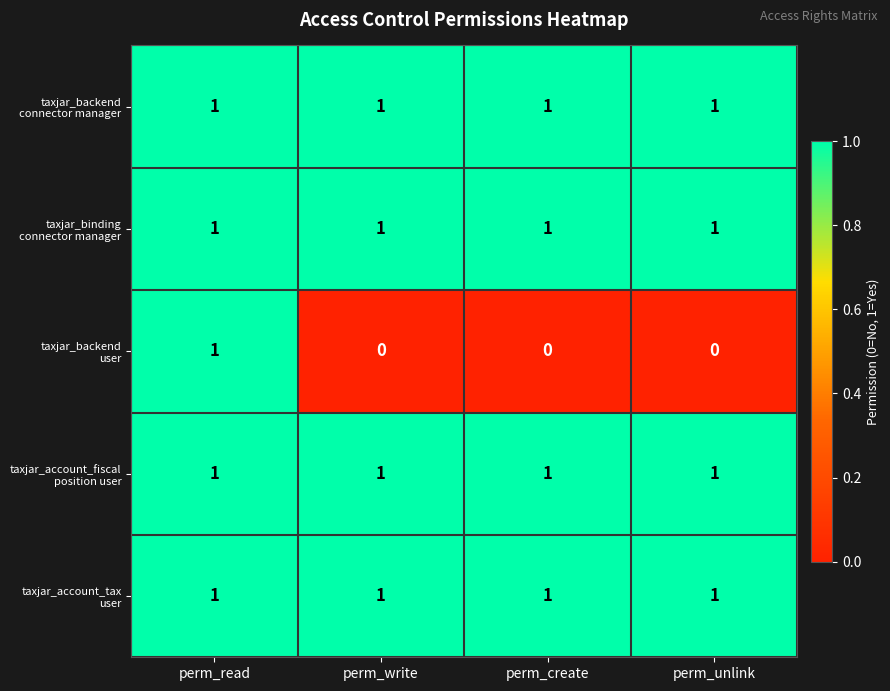

What is the total value across all series at perm_read?

5